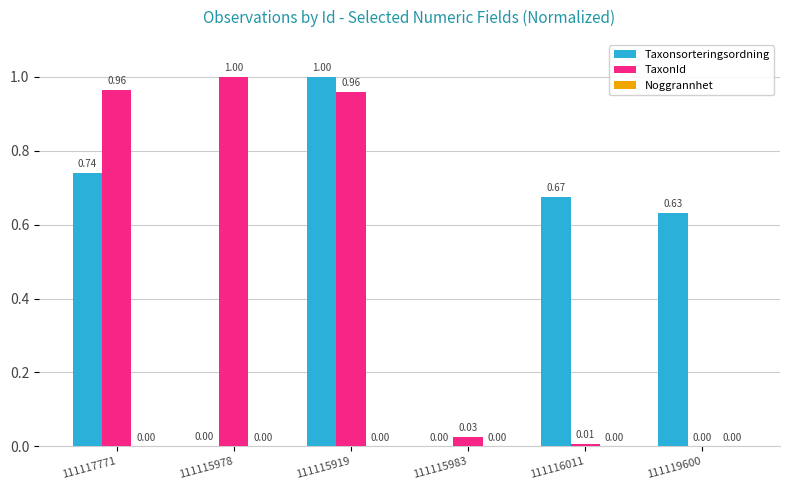

Which series changed the most between 111115978 and 111116011?

TaxonId